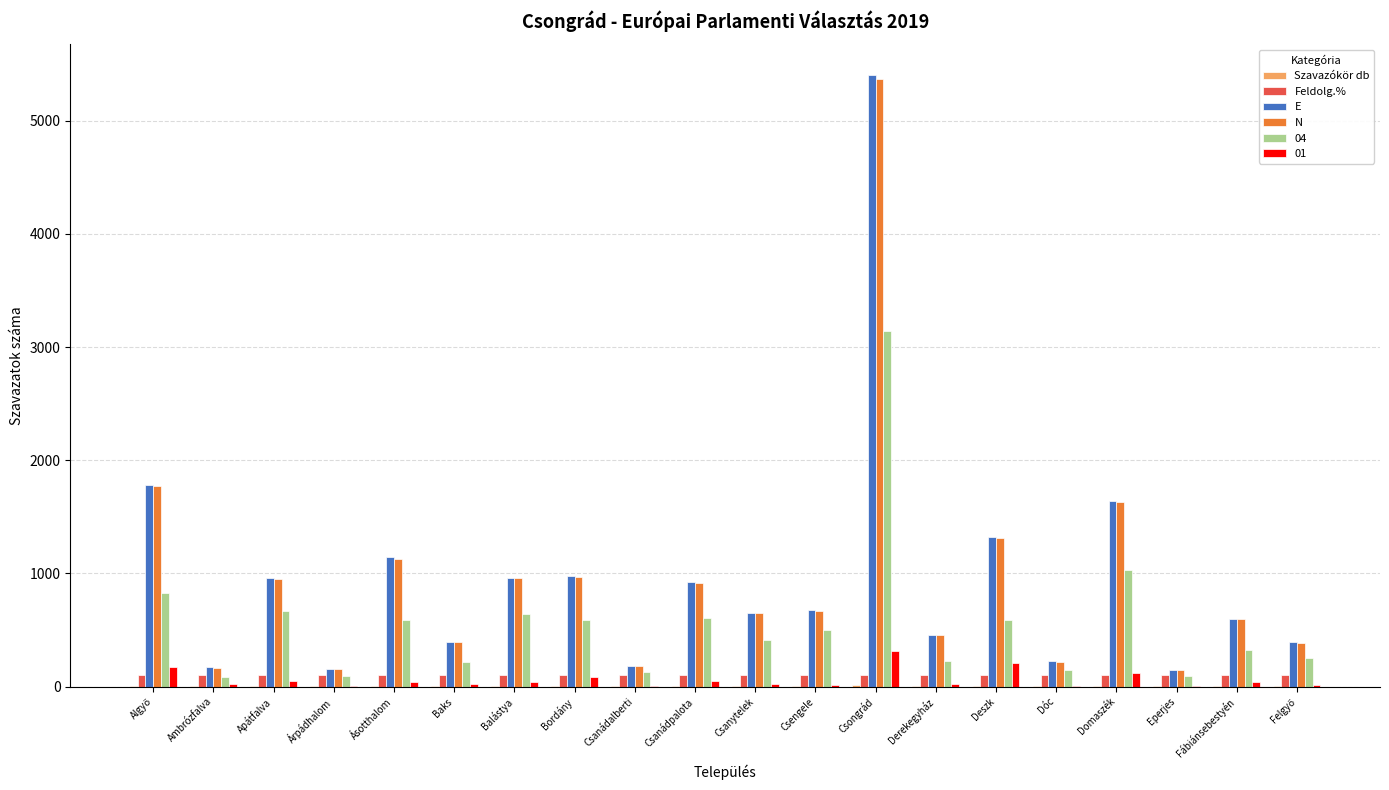

True or false: N has a value of 166 at Ambrózfalva.

True